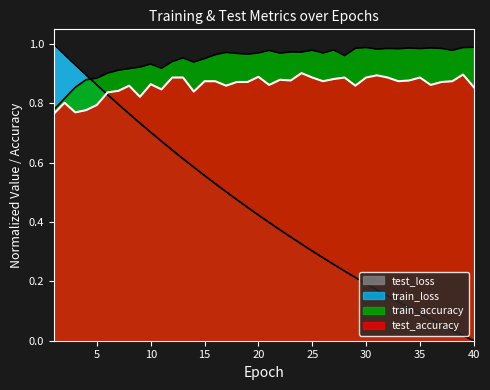

Is it true that test_accuracy equals 1.3 at 9?

False